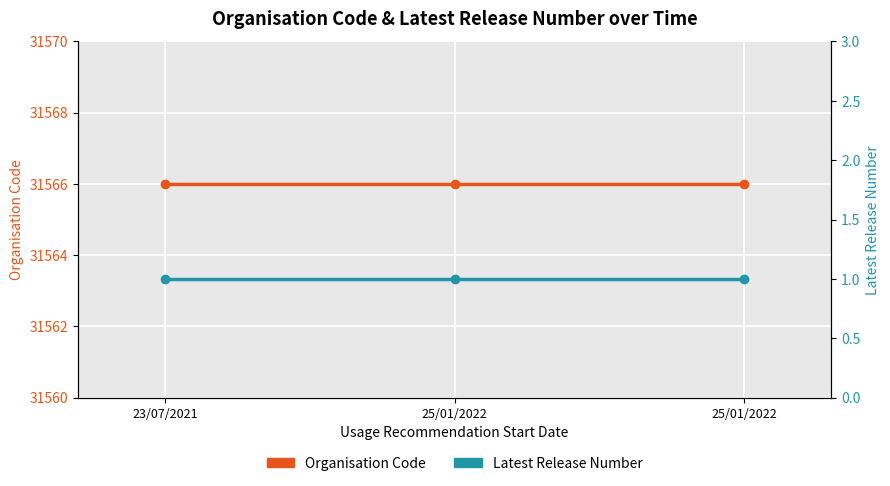

Rank the series by their average value, from lowest to highest.

Latest Release Number, Organisation Code